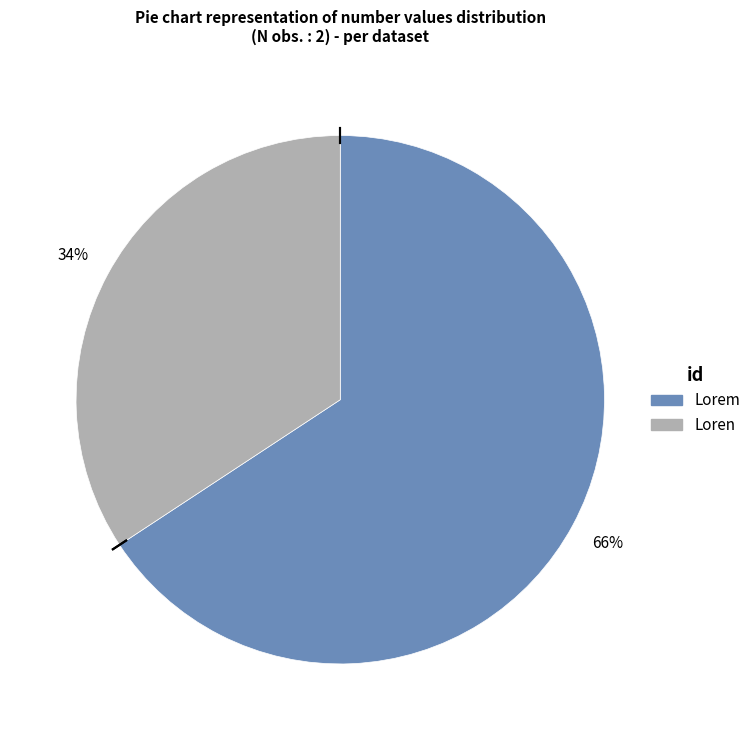

To the nearest percent, what is the average slice percentage?

50%